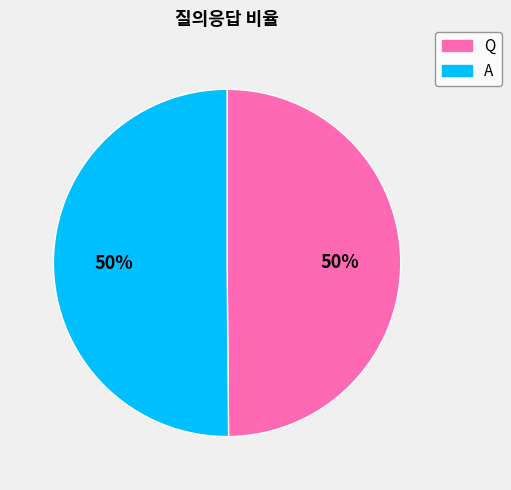

Combined, do A and Q account for over 50%?

Yes